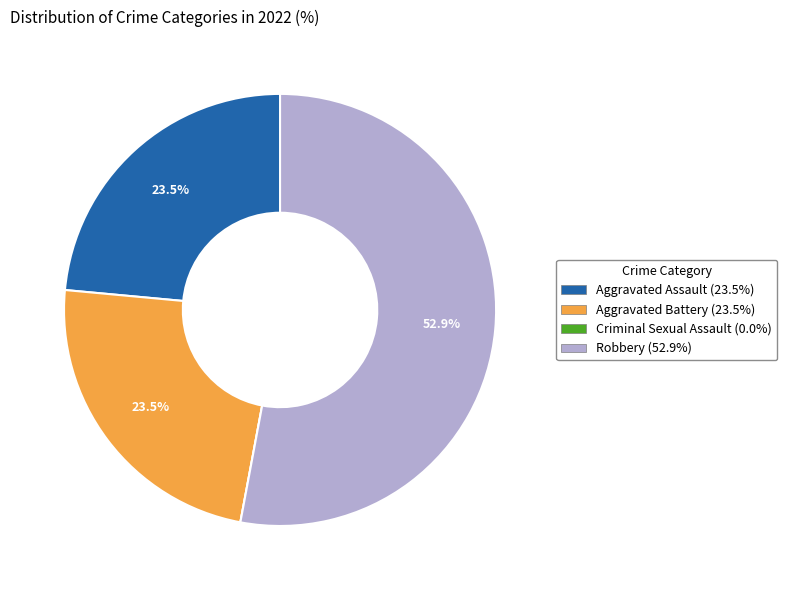

The Aggravated Battery slice represents 13% of the pie. True or false?

False